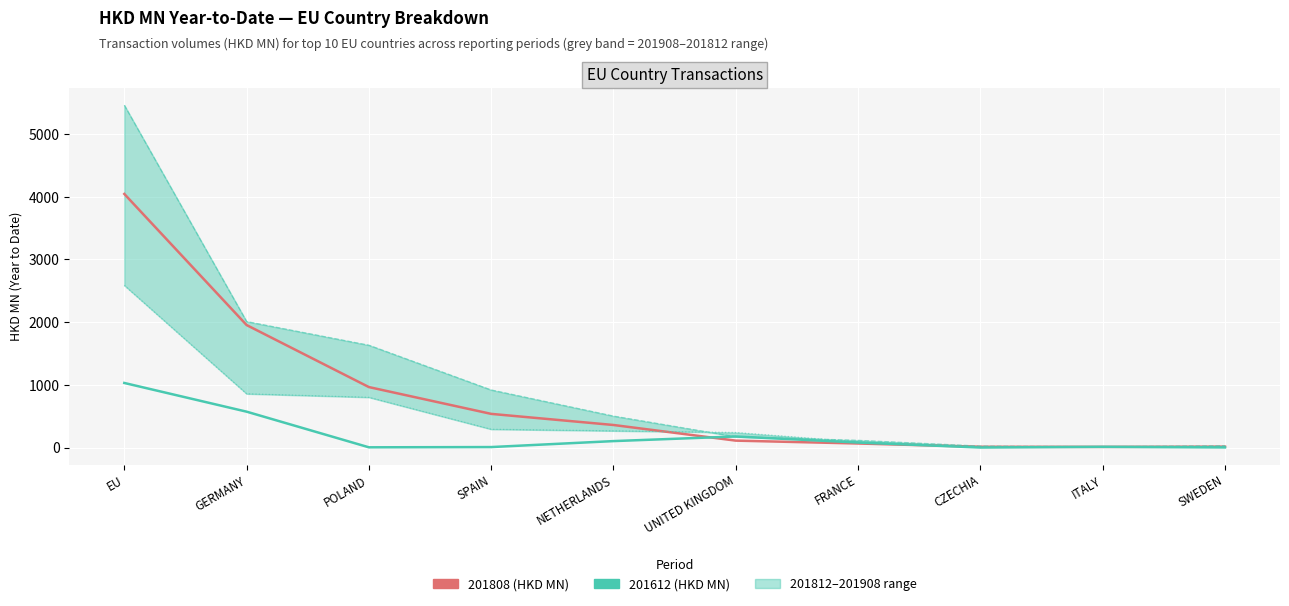

Reading left to right, transcribe all the data shown in this chart.

201808 (HKD MN): EU=4045.2	GERMANY=1954.0	POLAND=964.5	SPAIN=537.0	NETHERLANDS=359.7	UNITED KINGDOM=110.2	FRANCE=64.6	CZECHIA=12.6	ITALY=10.4	SWEDEN=14.1
201612 (HKD MN): EU=1030.1	GERMANY=572.2	POLAND=3.7	SPAIN=7.7	NETHERLANDS=102.8	UNITED KINGDOM=176.5	FRANCE=79.9	CZECHIA=0.2	ITALY=12.3	SWEDEN=3.0
201812 (HKD MN): EU=5461.1	GERMANY=2010.0	POLAND=1632.3	SPAIN=918.6	NETHERLANDS=502.0	UNITED KINGDOM=172.4	FRANCE=115.3	CZECHIA=23.3	ITALY=12.5	SWEDEN=29.1
201908 (HKD MN): EU=2586.7	GERMANY=857.3	POLAND=801.3	SPAIN=291.7	NETHERLANDS=266.2	UNITED KINGDOM=240.0	FRANCE=91.0	CZECHIA=11.8	ITALY=8.5	SWEDEN=5.9